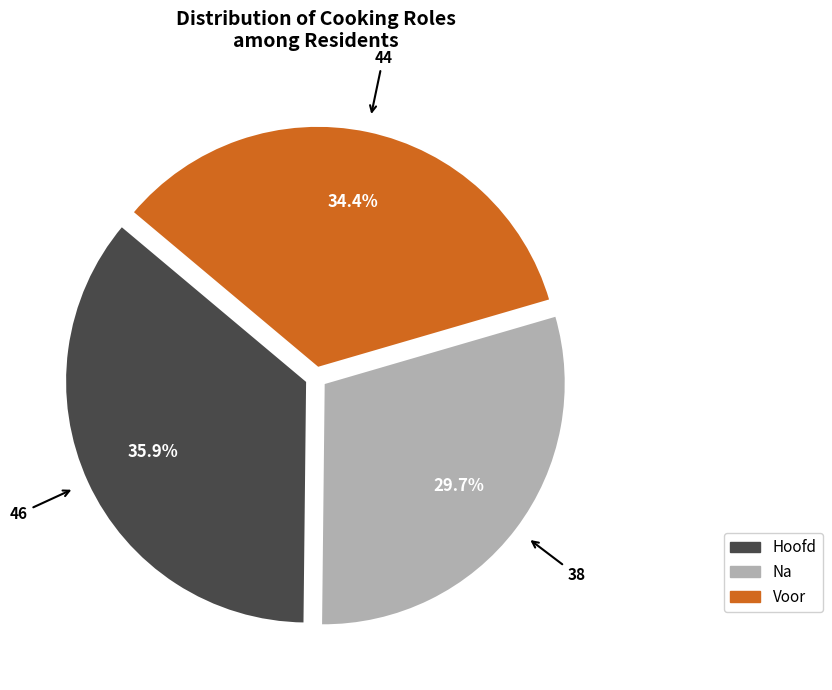

What percentage do Na and Hoofd together represent?

65.6%